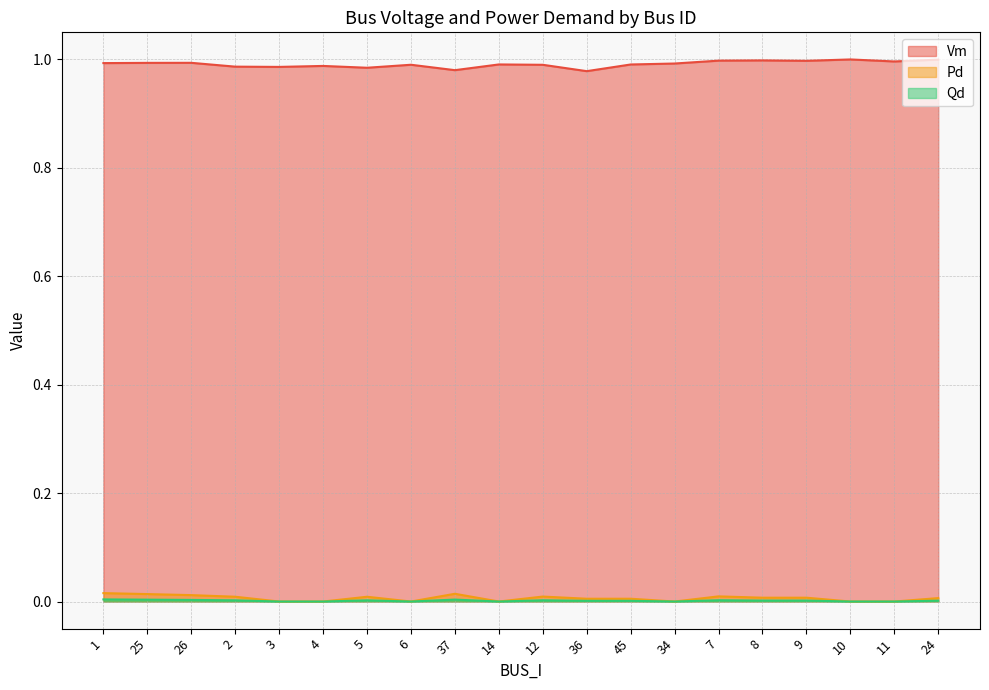

How many data points in Pd are above 0?

13